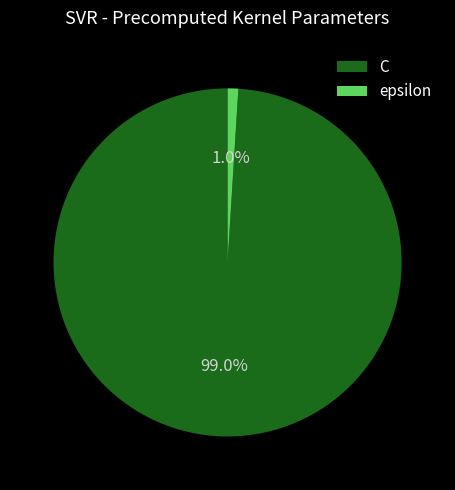

What portion of the pie excludes C?

1.0%